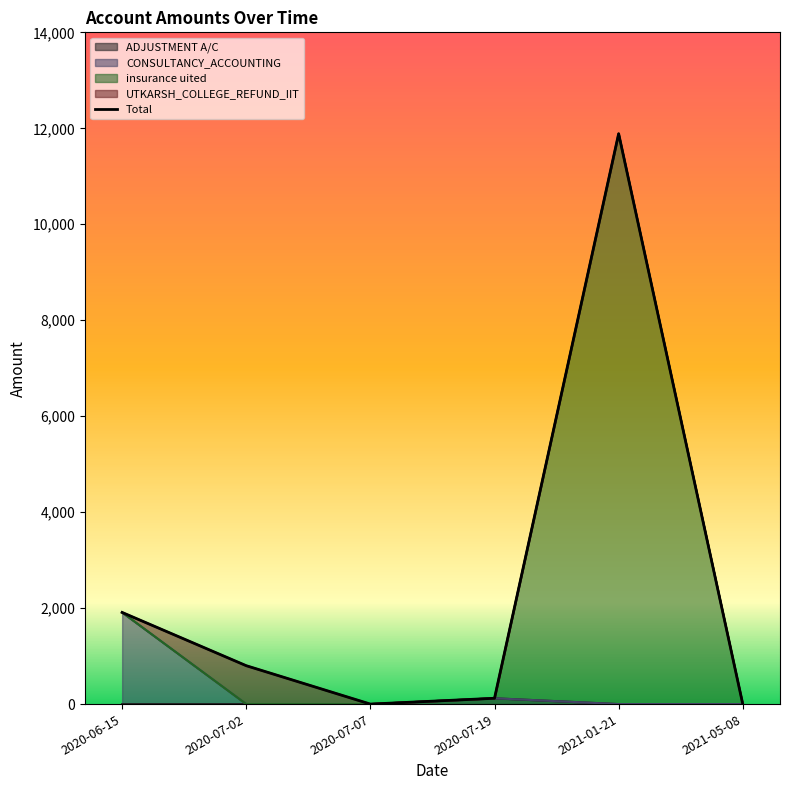

What is the change in value from 2020-06-15 to 2020-07-02?

-1110.0